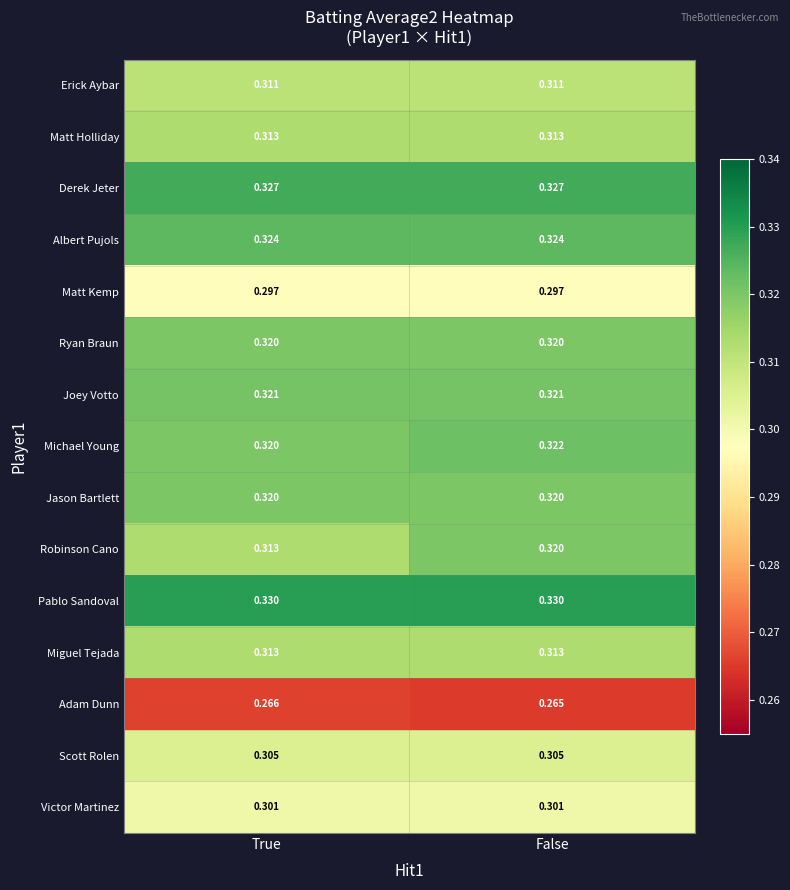

Which series has the largest total across all categories?

Pablo Sandoval